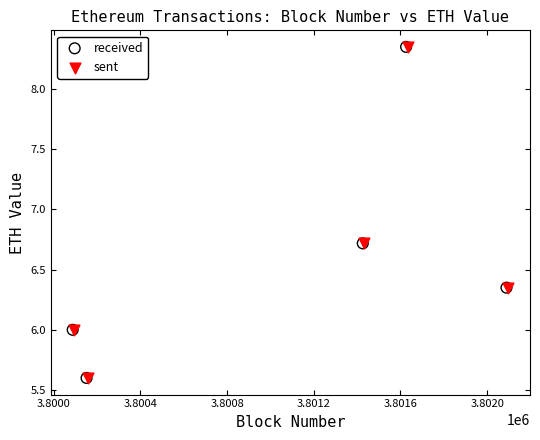

Which series has the widest spread of Y values?

received